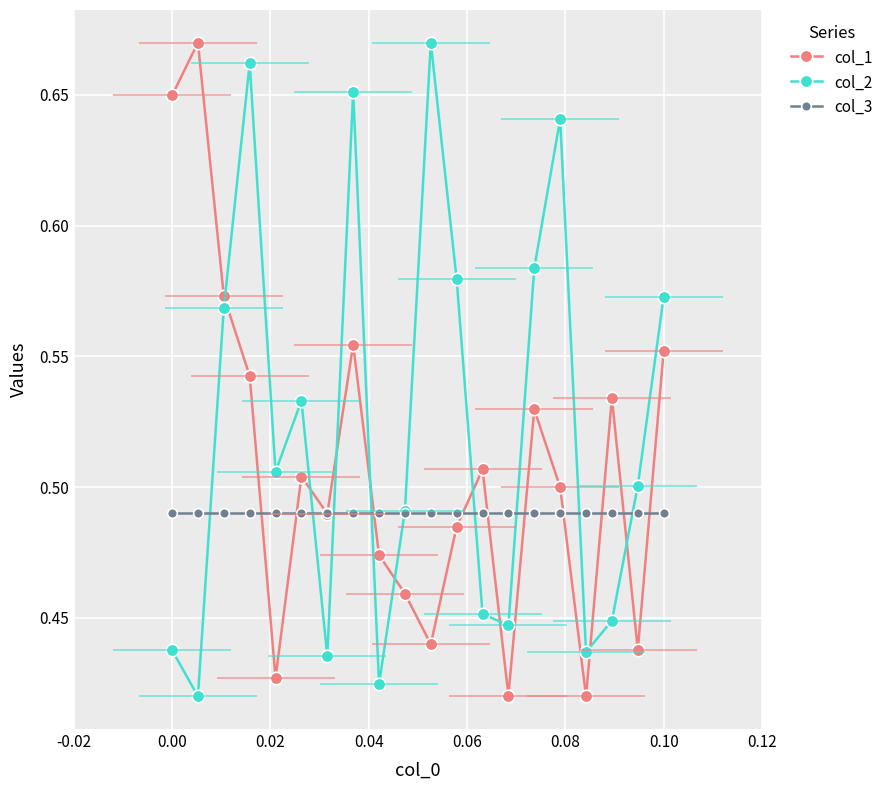

What is the average value of the col_1 series?

0.5